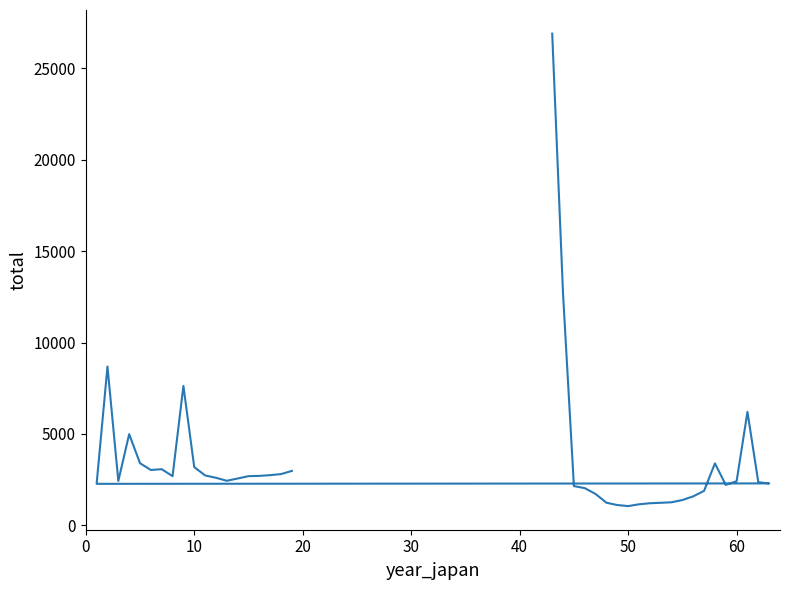

What is the difference between the second highest and second lowest values?

11537